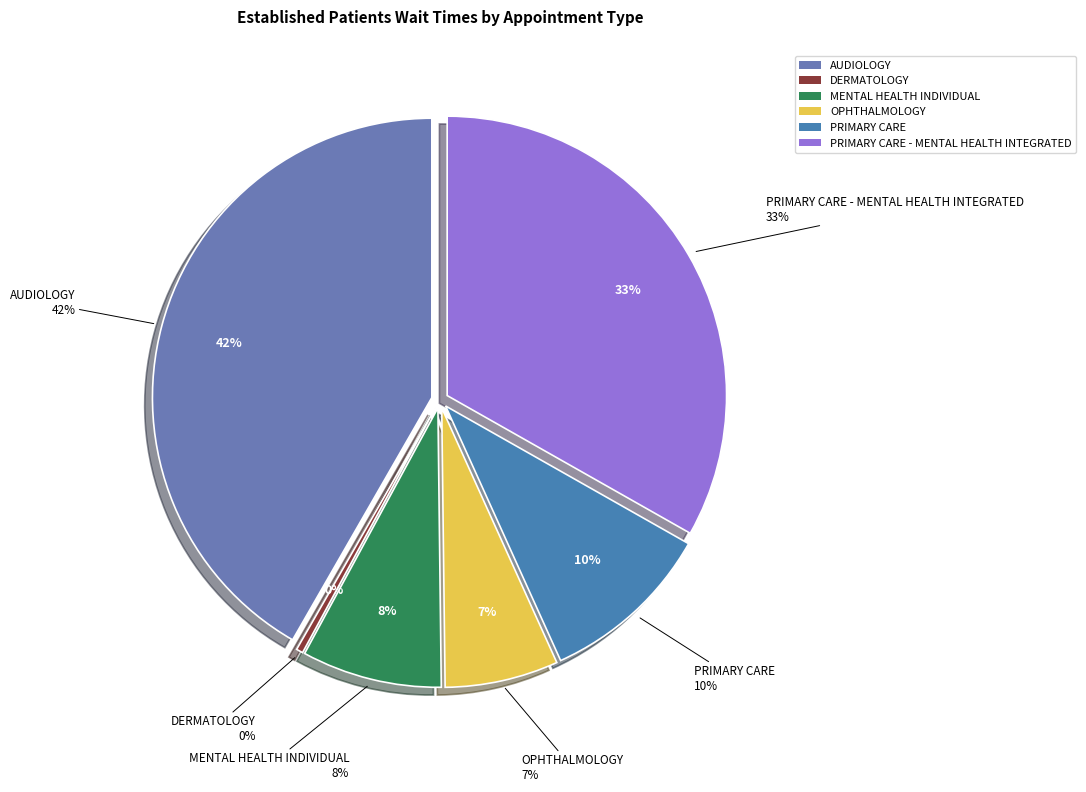

Rank the categories by value from highest to lowest.

AUDIOLOGY, PRIMARY CARE - MENTAL HEALTH INTEGRATED, PRIMARY CARE, MENTAL HEALTH INDIVIDUAL, OPHTHALMOLOGY, DERMATOLOGY